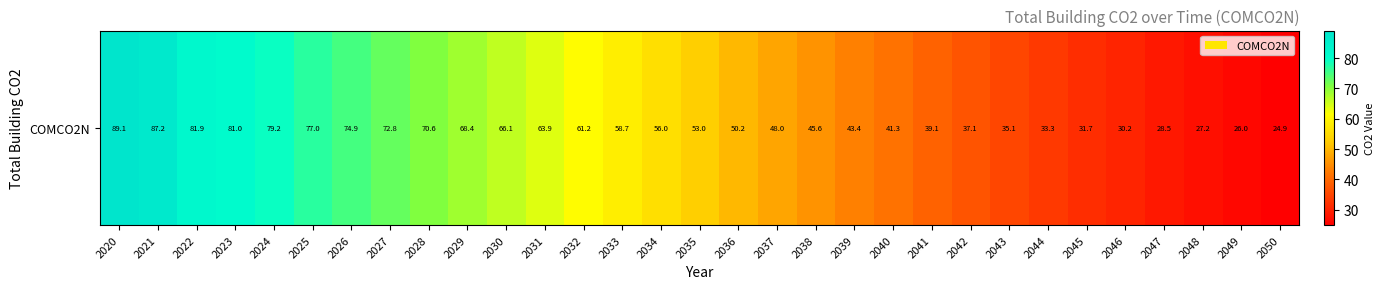

Reading right to left, what are all the values shown in this chart?

2050=24.9	2049=26.0	2048=27.2	2047=28.5	2046=30.2	2045=31.7	2044=33.3	2043=35.1	2042=37.1	2041=39.1	2040=41.3	2039=43.4	2038=45.6	2037=48.0	2036=50.2	2035=53.0	2034=56.0	2033=58.7	2032=61.2	2031=63.9	2030=66.1	2029=68.4	2028=70.6	2027=72.8	2026=74.9	2025=77.0	2024=79.2	2023=81.0	2022=81.9	2021=87.2	2020=89.1